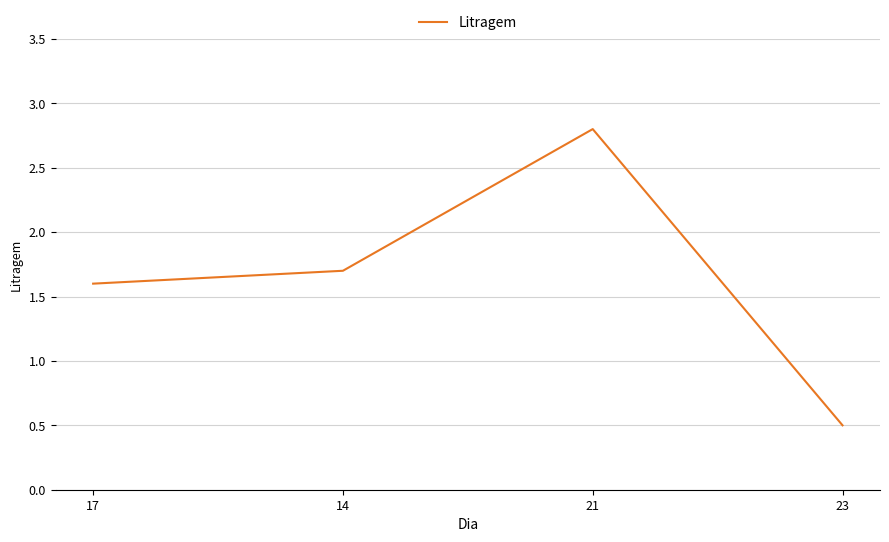

What position from the right is 17?

4